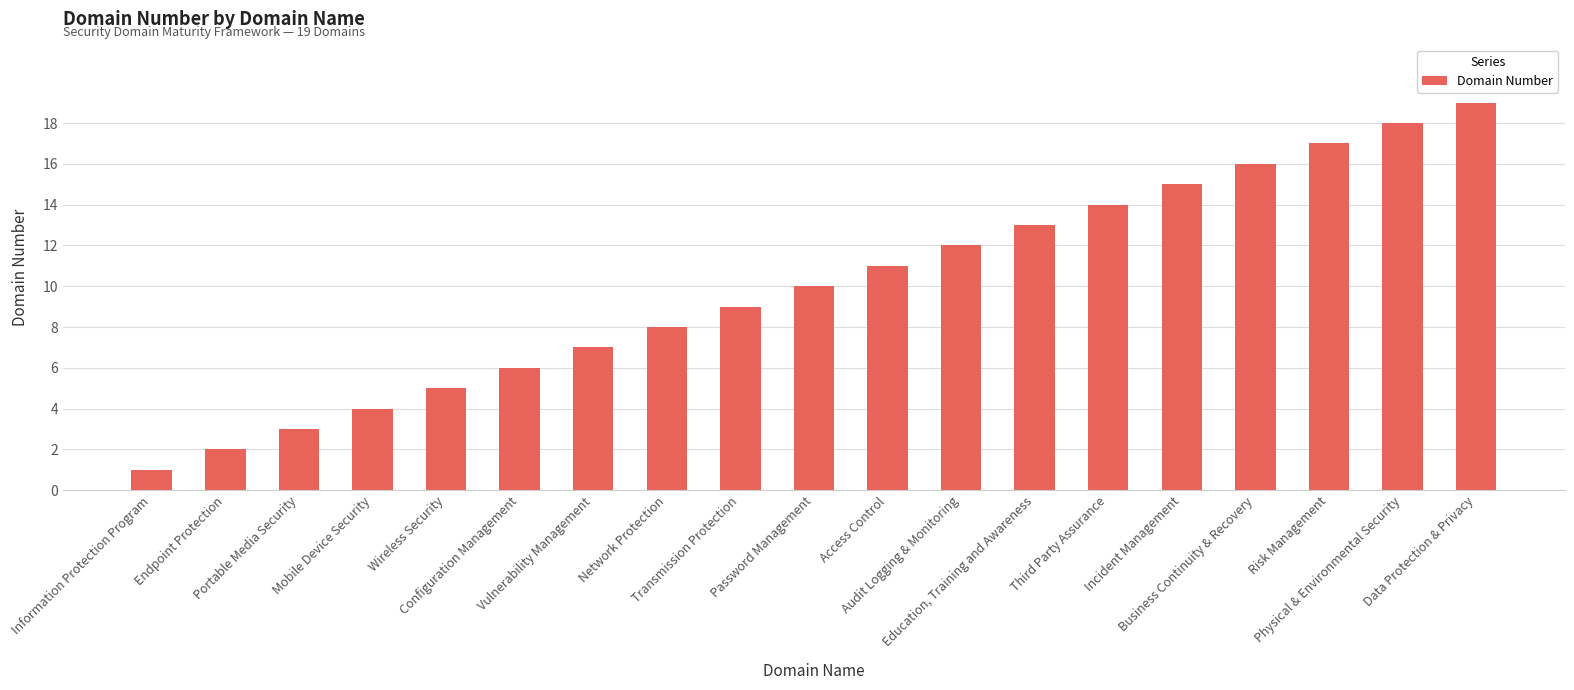

At which label is the value closest to 10?

Password Management